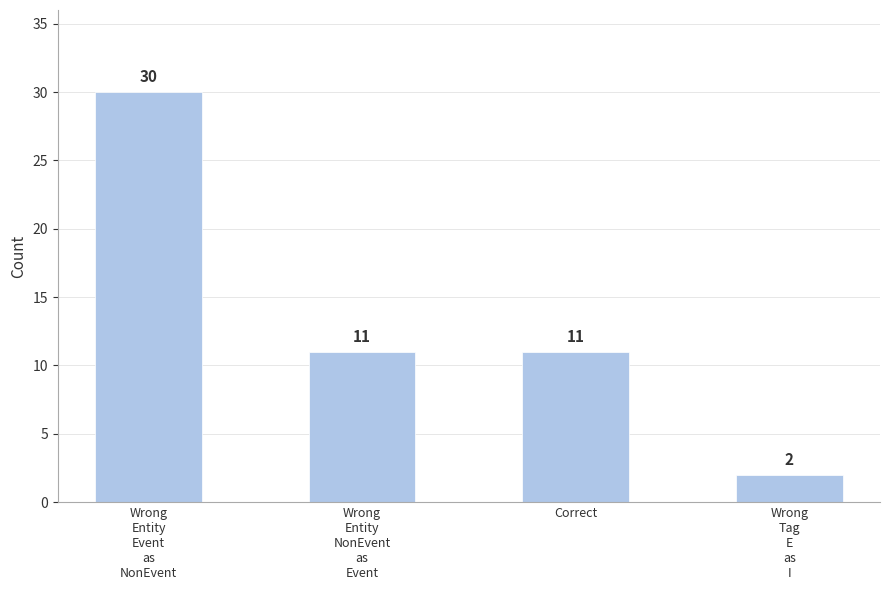

What is the change in value from Wrong
Entity
Event
as
NonEvent to Wrong
Tag
E
as
I?

-28